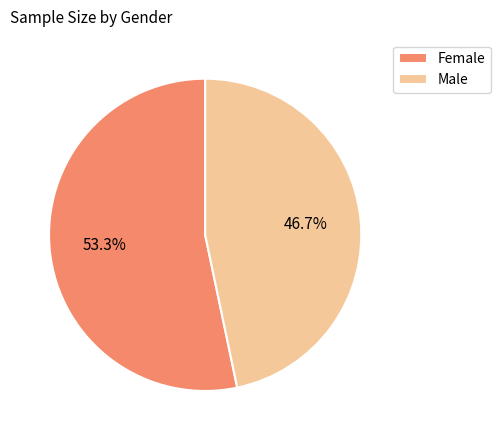

To the nearest percent, what is the difference between the Female and Male slice percentages?

7%